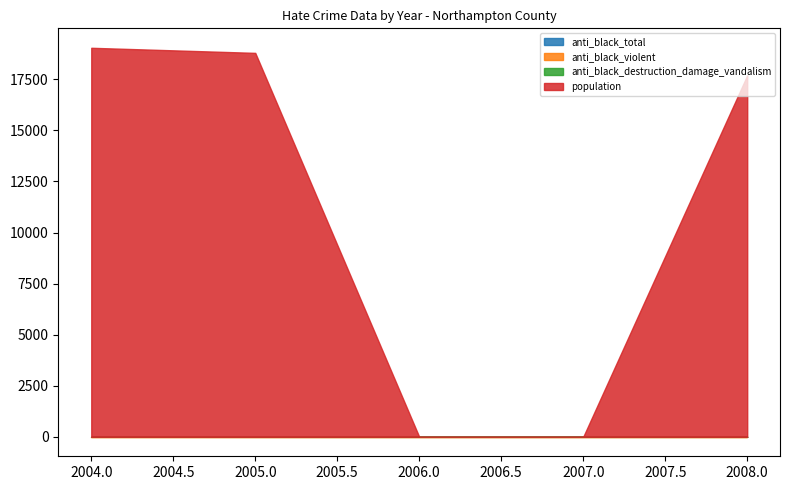

True or false: anti_black_total and anti_black_violent intersect in this chart.

False